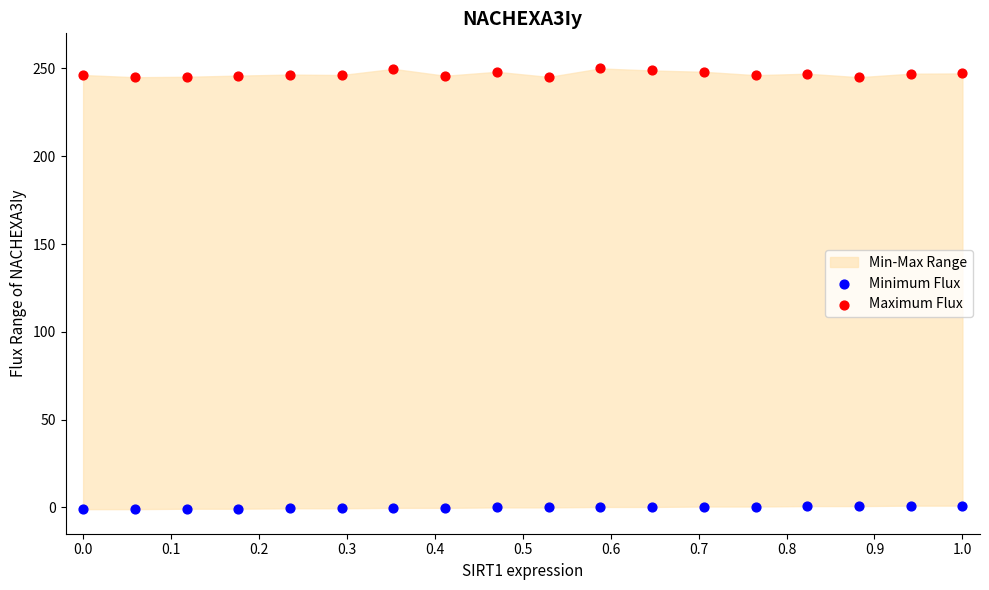

Which series contains the lowest Y value?

Minimum Flux